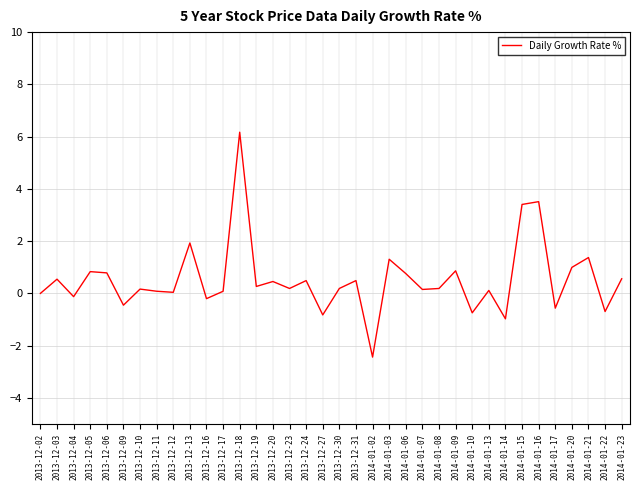

Which category has the highest value across all series?

2013-12-18